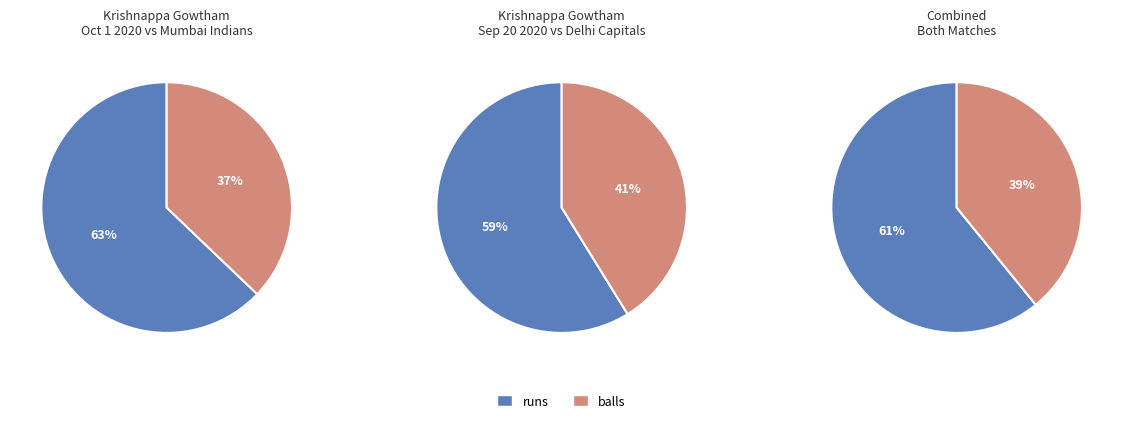

Which slice is the smallest?

balls